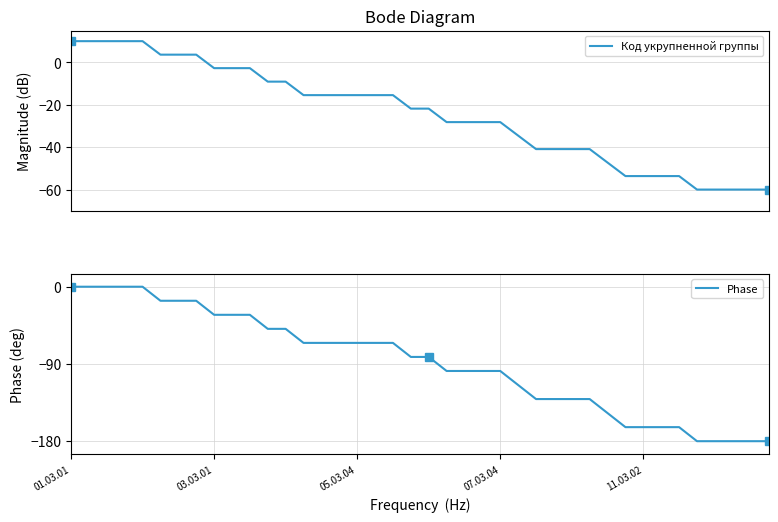

The value of Phase at 07.03.04 is -98.2. True or false?

True